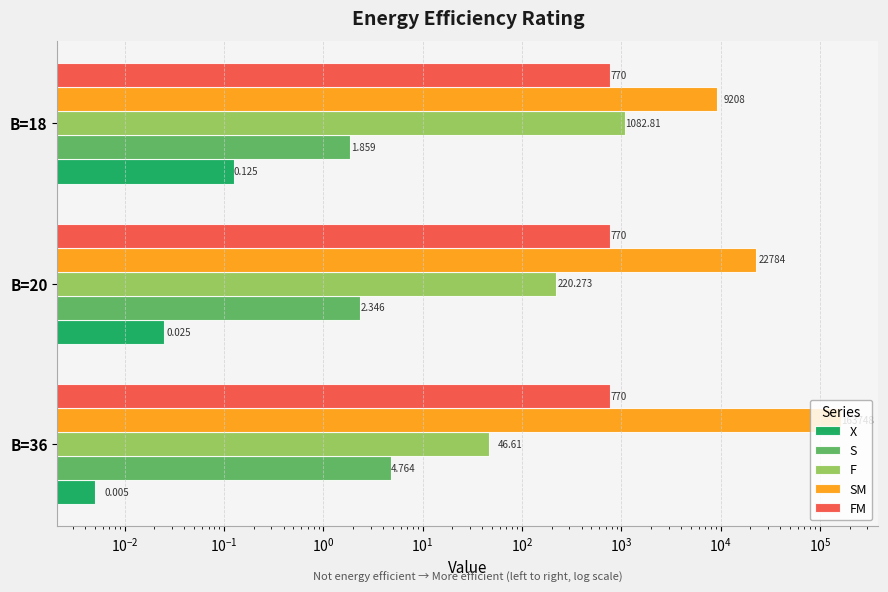

How many categories are shown in the chart?

3